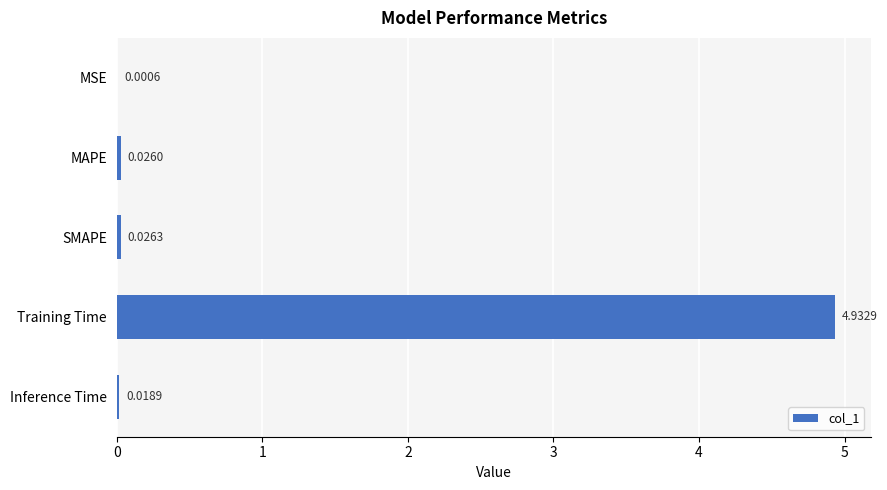

What is the sum of all values?

5.0